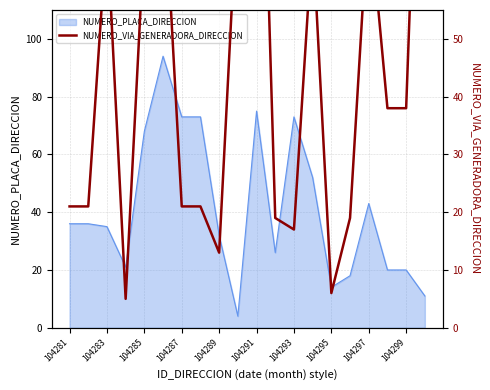

The NUMERO_PLACA_DIRECCION series shows 75 at 104291. True or false?

True